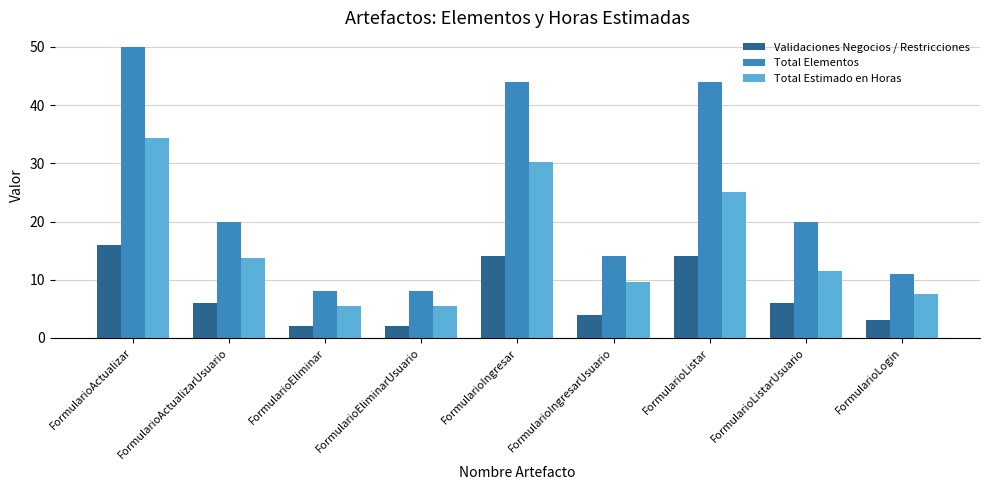

How many bars are there in total?

27